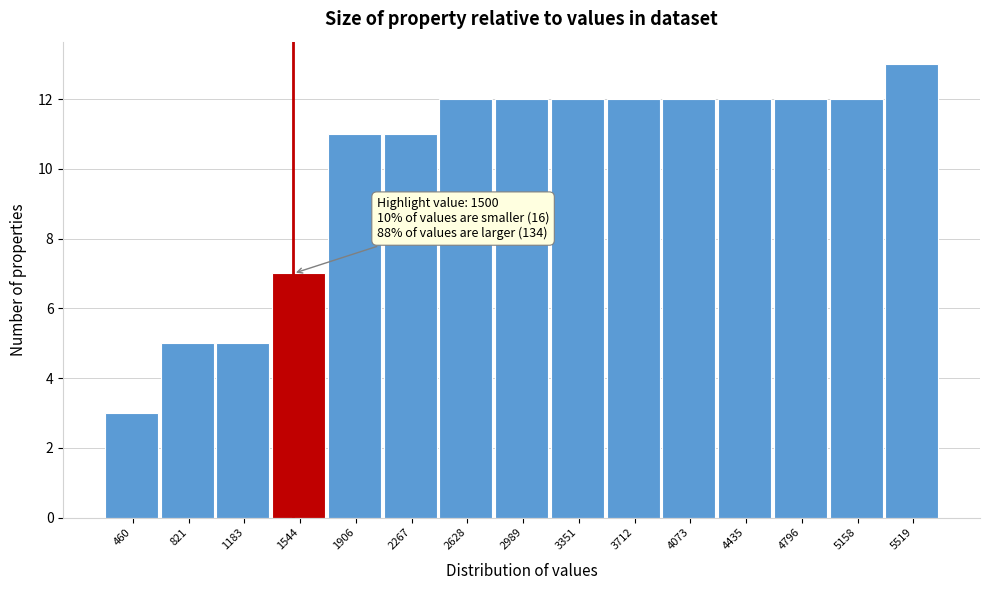

Which range on the x-axis has the tallest bar?

5350 to 5700